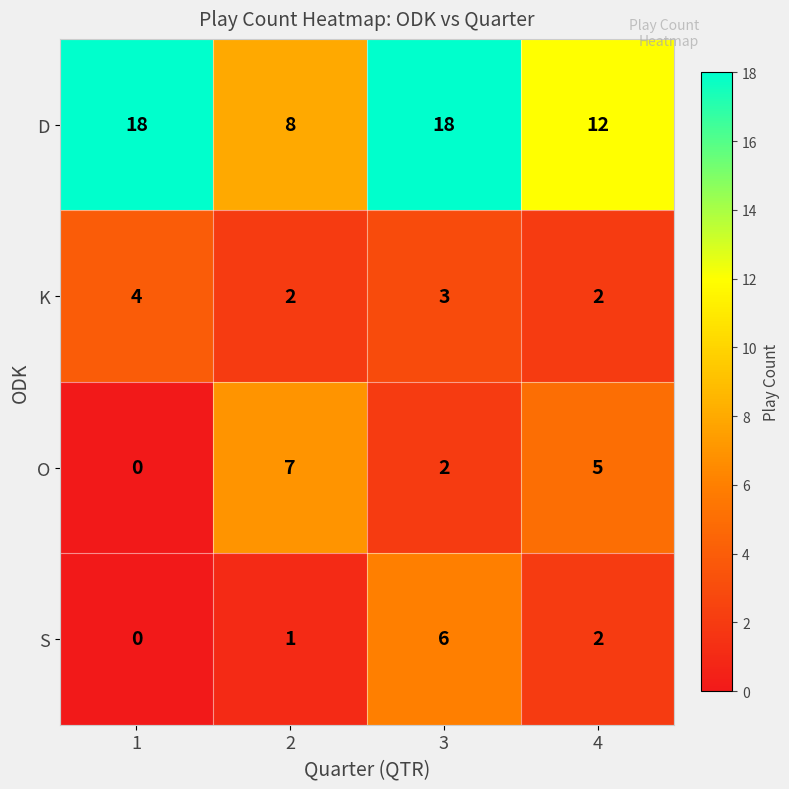

Is it true that S equals 3 at 4?

False